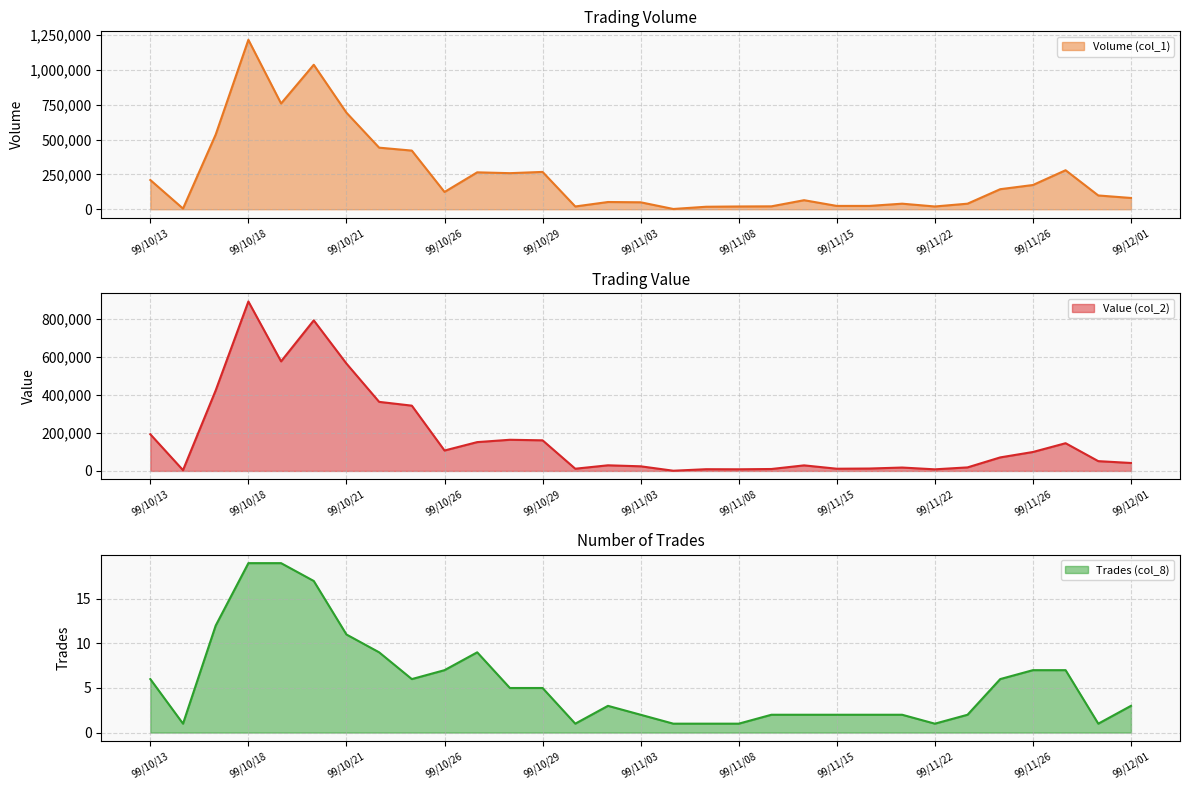

Reading left to right, transcribe all the data shown in this chart.

Volume (col_1): 210000	5000	536000	1216000	759000	1037000	693000	442000	421000	124000	265000	259000	268000	20000	52000	50000	2000	18000	20000	21000	65000	24000	24000	40000	20000	40000	144000	174000	280000	99000	81000
Value (col_2): 193000	4200	424170	892080	576750	792690	565180	363580	343640	107500	151690	164010	161100	11600	29600	24300	1020	9000	8600	10100	29250	11600	12600	17800	8400	18600	71180	99640	145900	51480	41810
Trades (col_8): 6	1	12	19	19	17	11	9	6	7	9	5	5	1	3	2	1	1	1	2	2	2	2	2	1	2	6	7	7	1	3